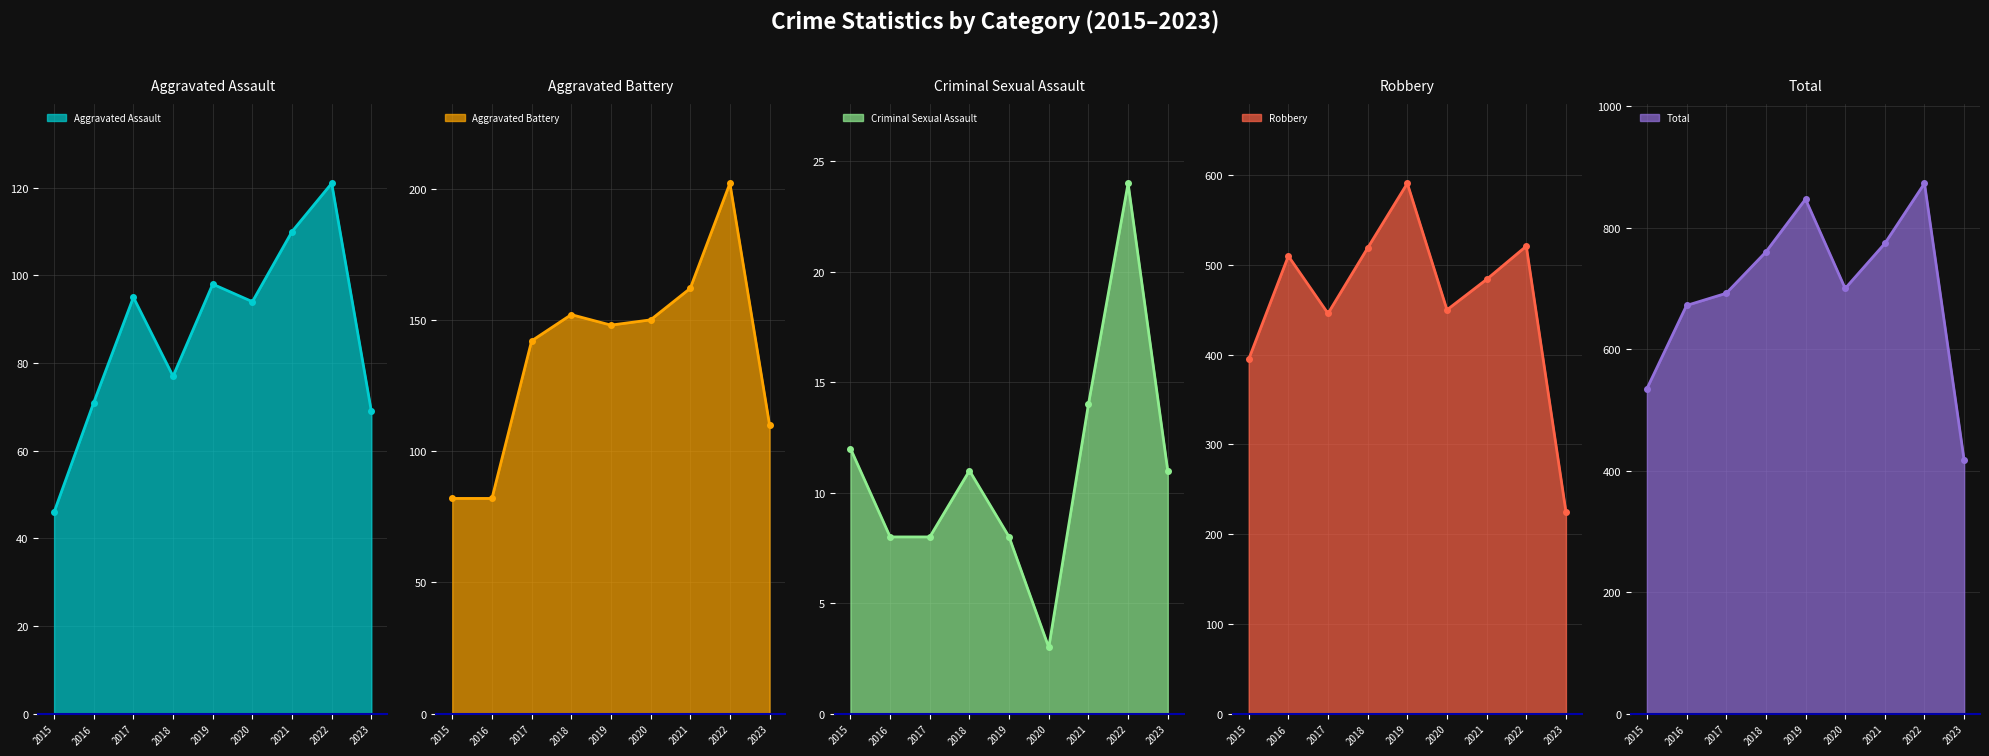

The Aggravated Assault series shows 27 at 2023. True or false?

False